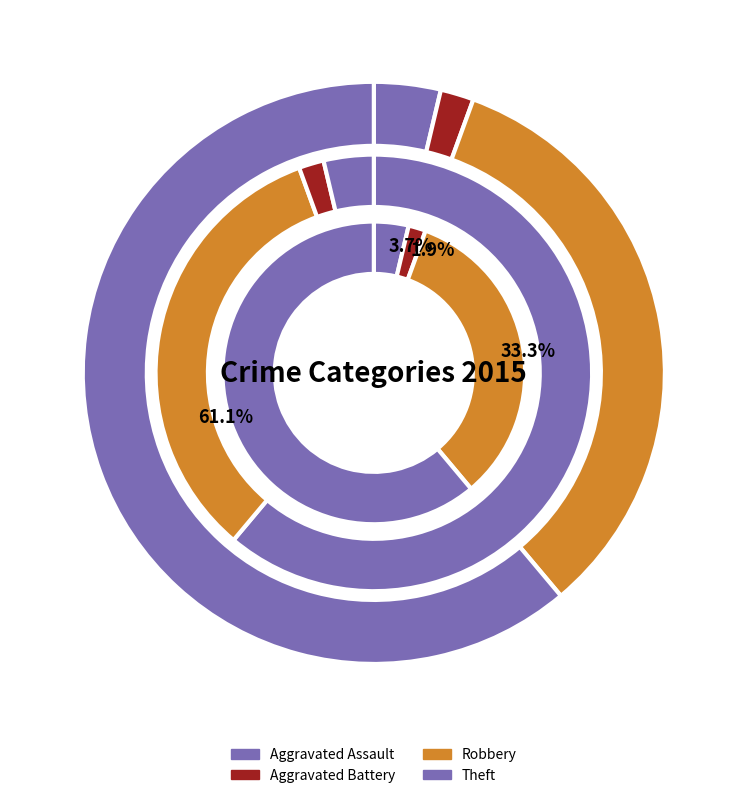

The Aggravated Battery slice represents 1% of the pie. True or false?

False